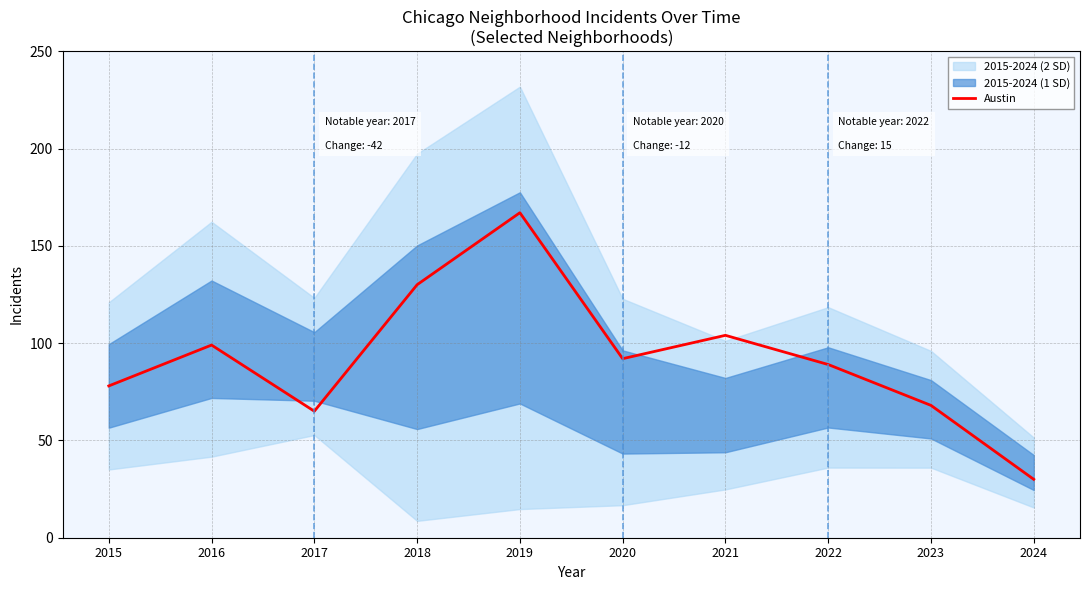

At which category does the chart reach its peak across all series?

2019